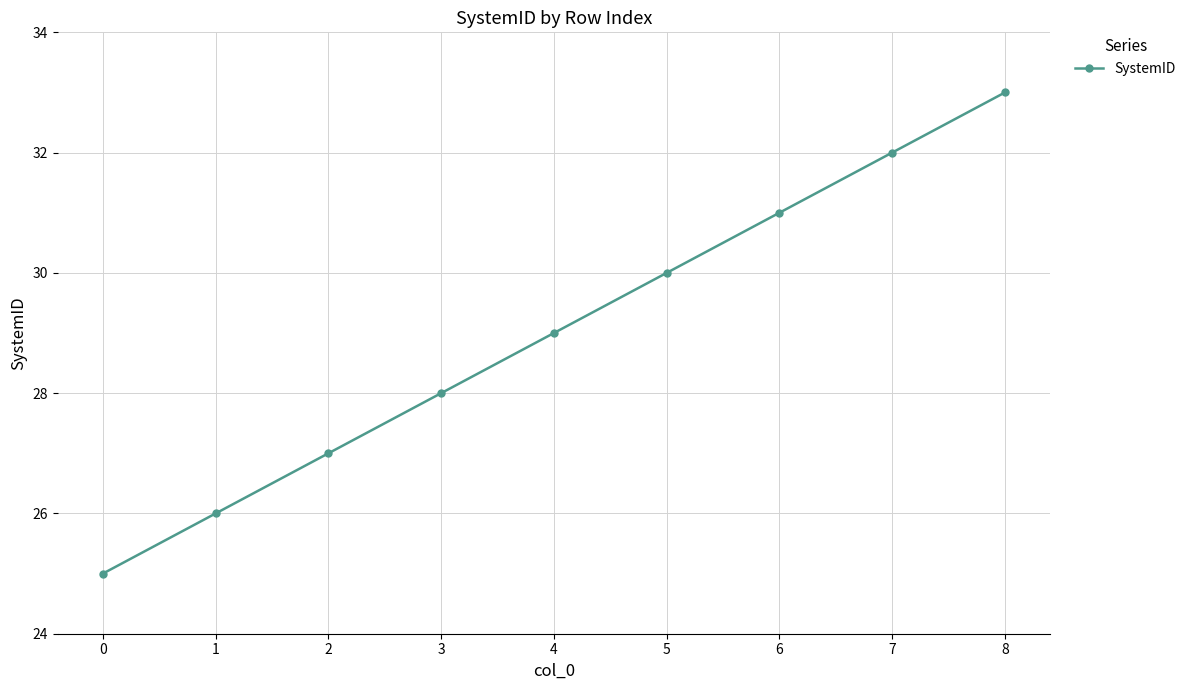

List the labels in order of value, smallest first.

0, 1, 2, 3, 4, 5, 6, 7, 8